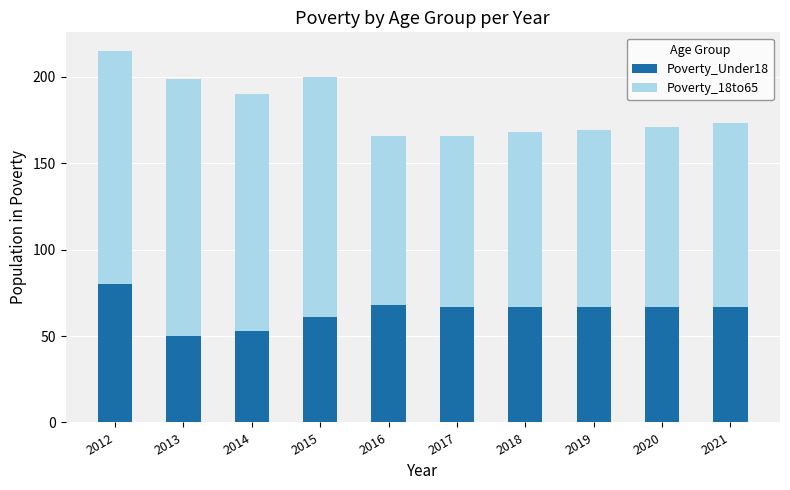

The value of Poverty_Under18 at 2021 is 67. True or false?

True